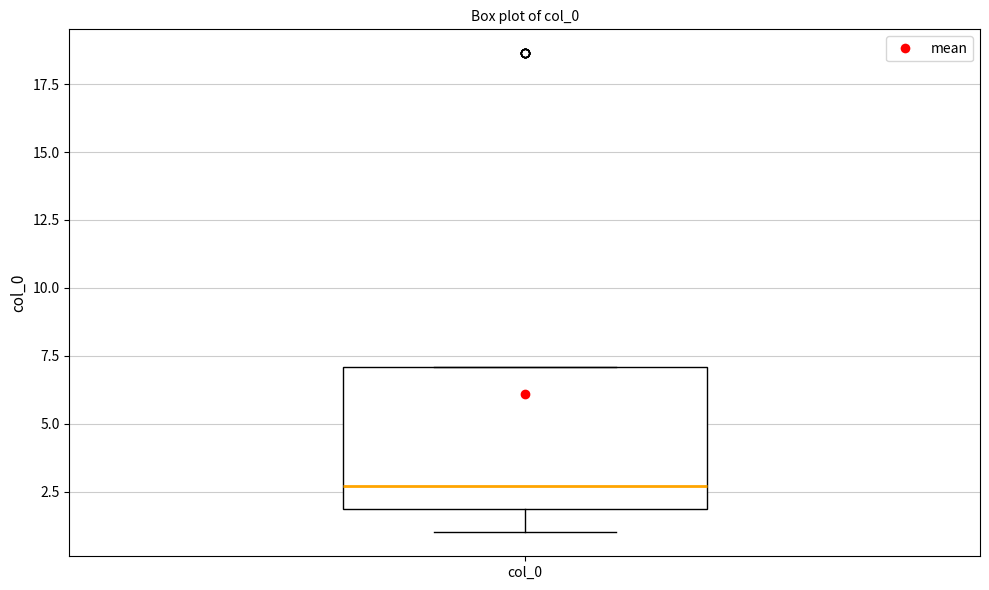

Where is the upper edge of the box for col_0 on the y-axis? The values are not printed on the chart, so give them approximately, as read against the axis.

7.0